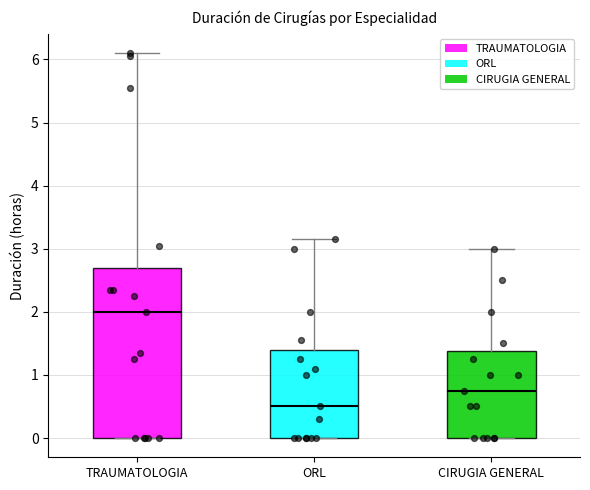

Which box is the tallest, from its lower edge to its upper edge?

TRAUMATOLOGIA